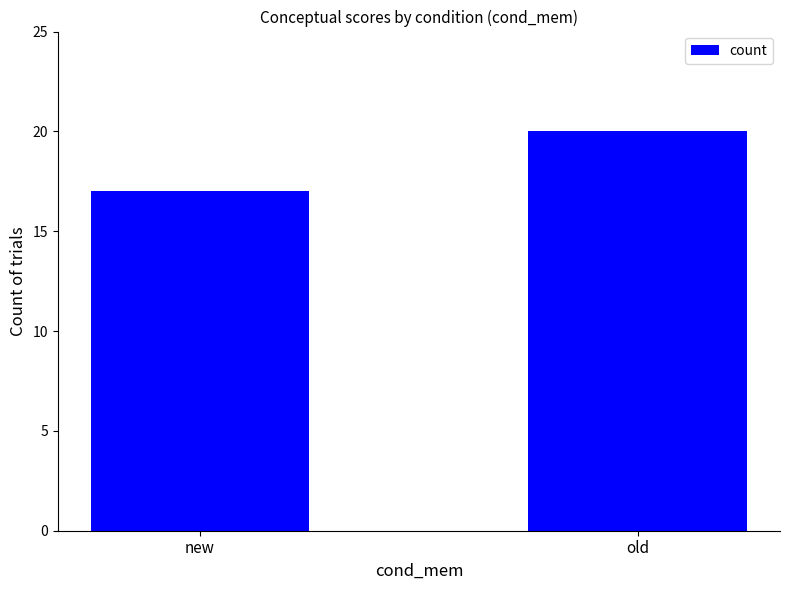

What is the sum of all values?

37